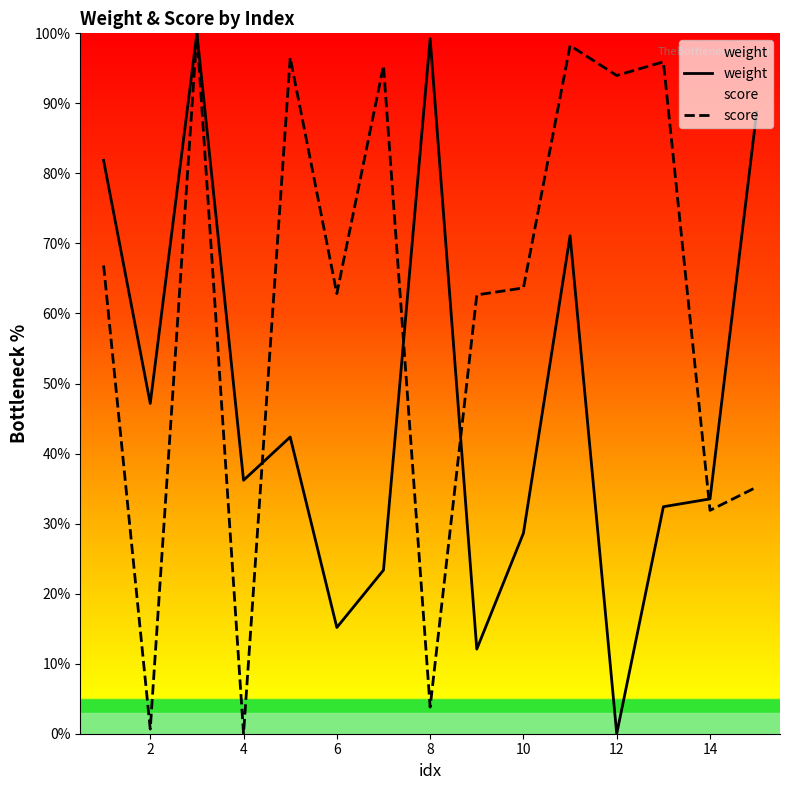

Which series has the largest total across all categories?

score